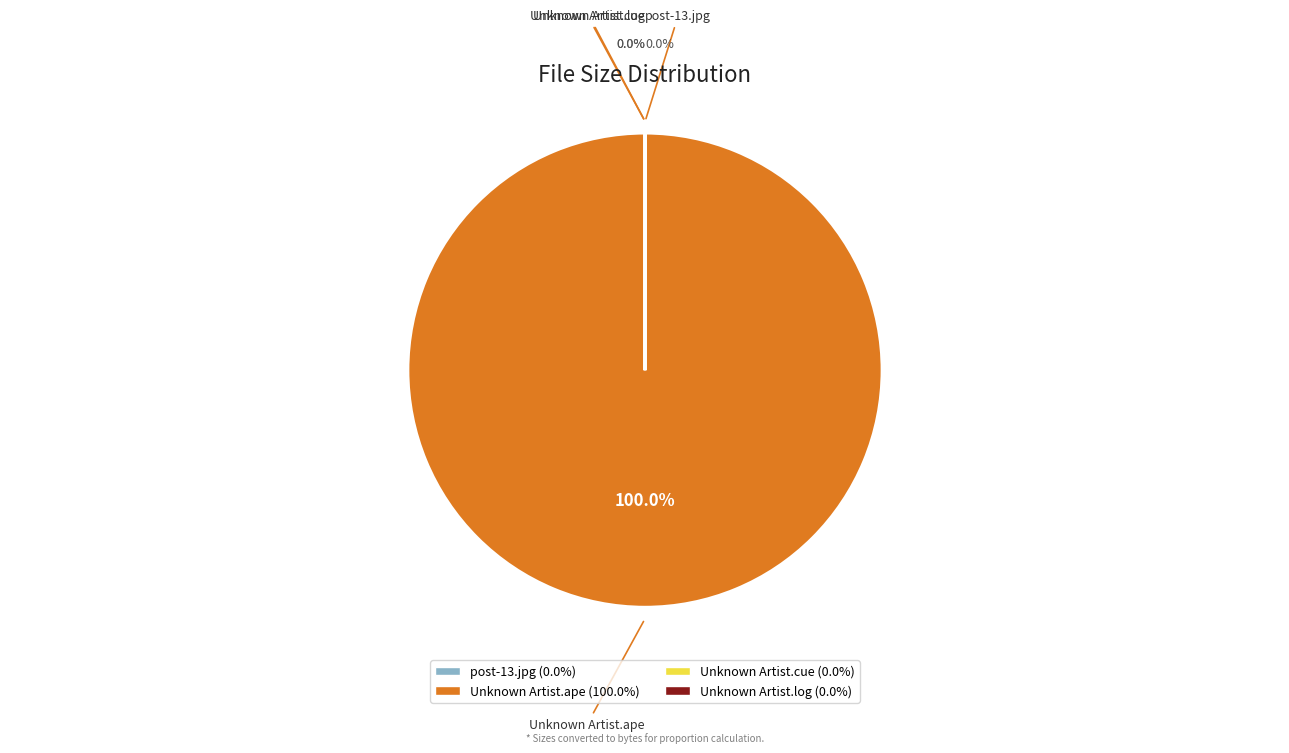

Does Unknown Artist.ape (100.0%) represent more than half of the total?

Yes